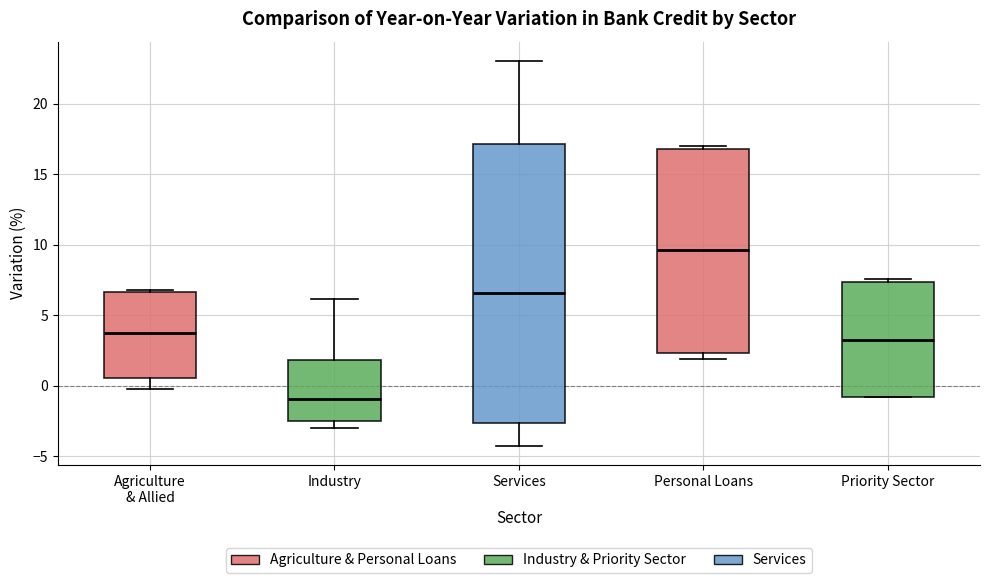

Comparing the boxes themselves (not the whiskers), which one is the tallest?

Services